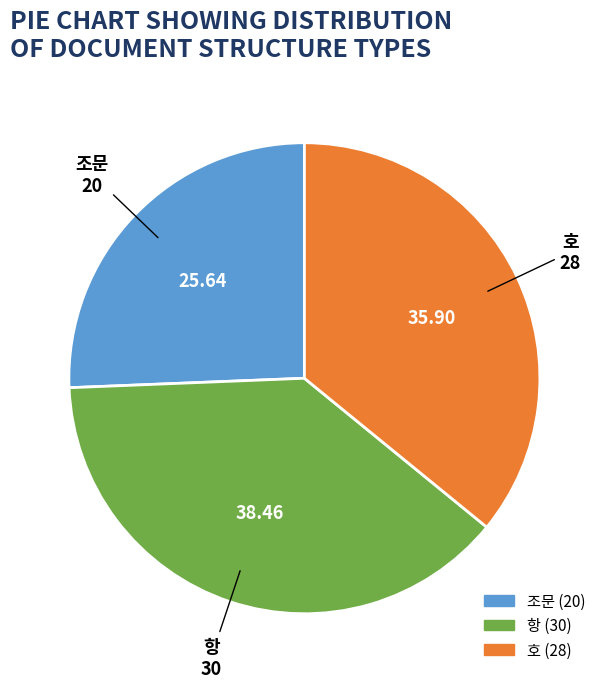

Rank the categories by value from lowest to highest.

조문, 호, 항